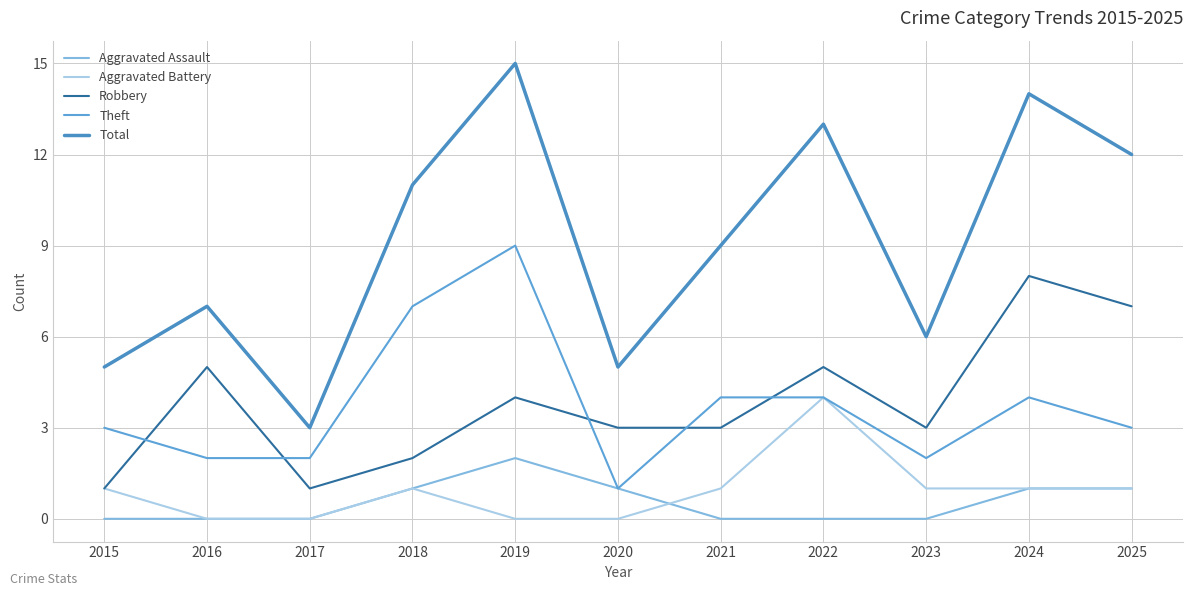

Which series ends up on top after the final intersection of Robbery and Theft?

Robbery